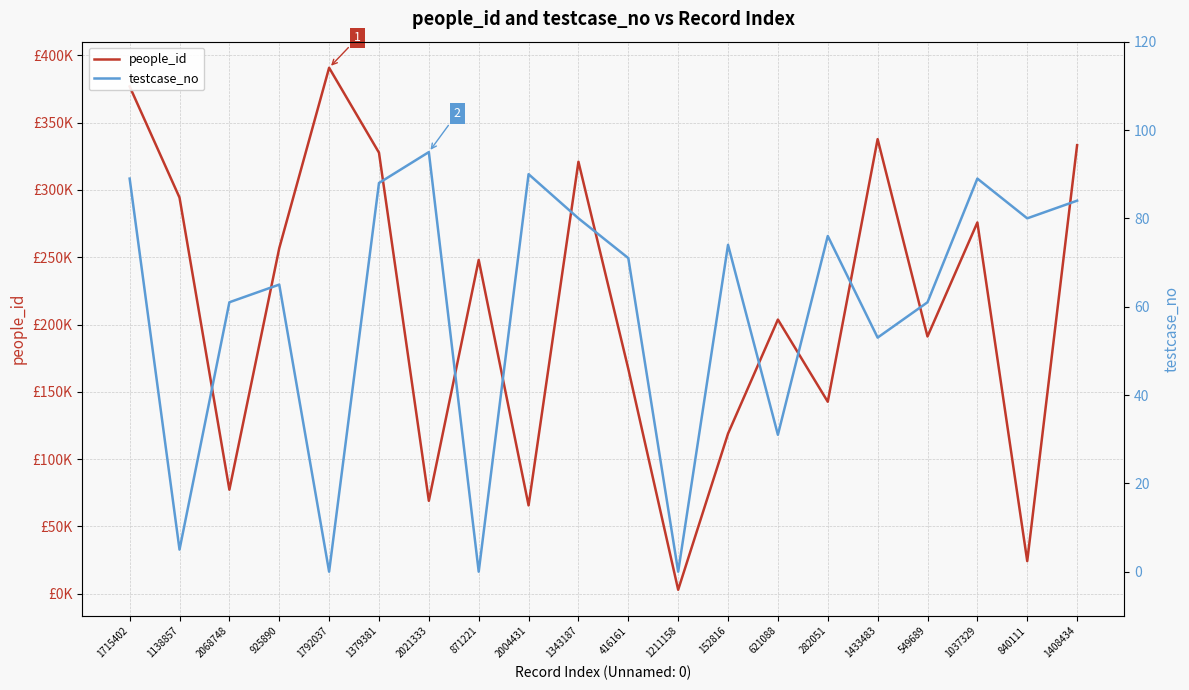

What is the difference between the highest and lowest values at 152816?

118892